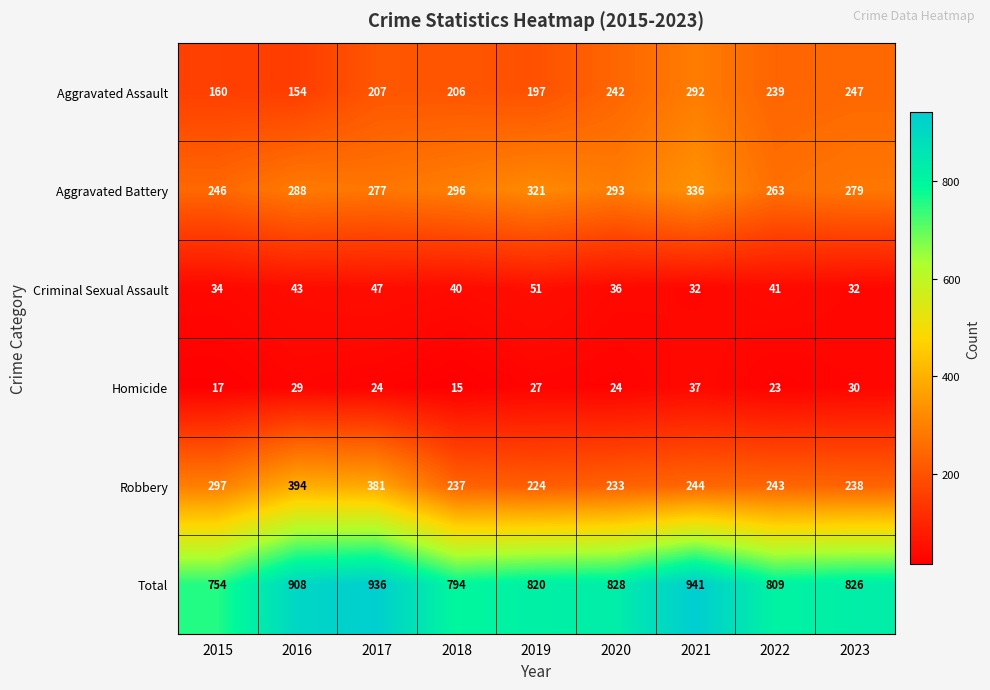

What is the sum of all Homicide values?

226